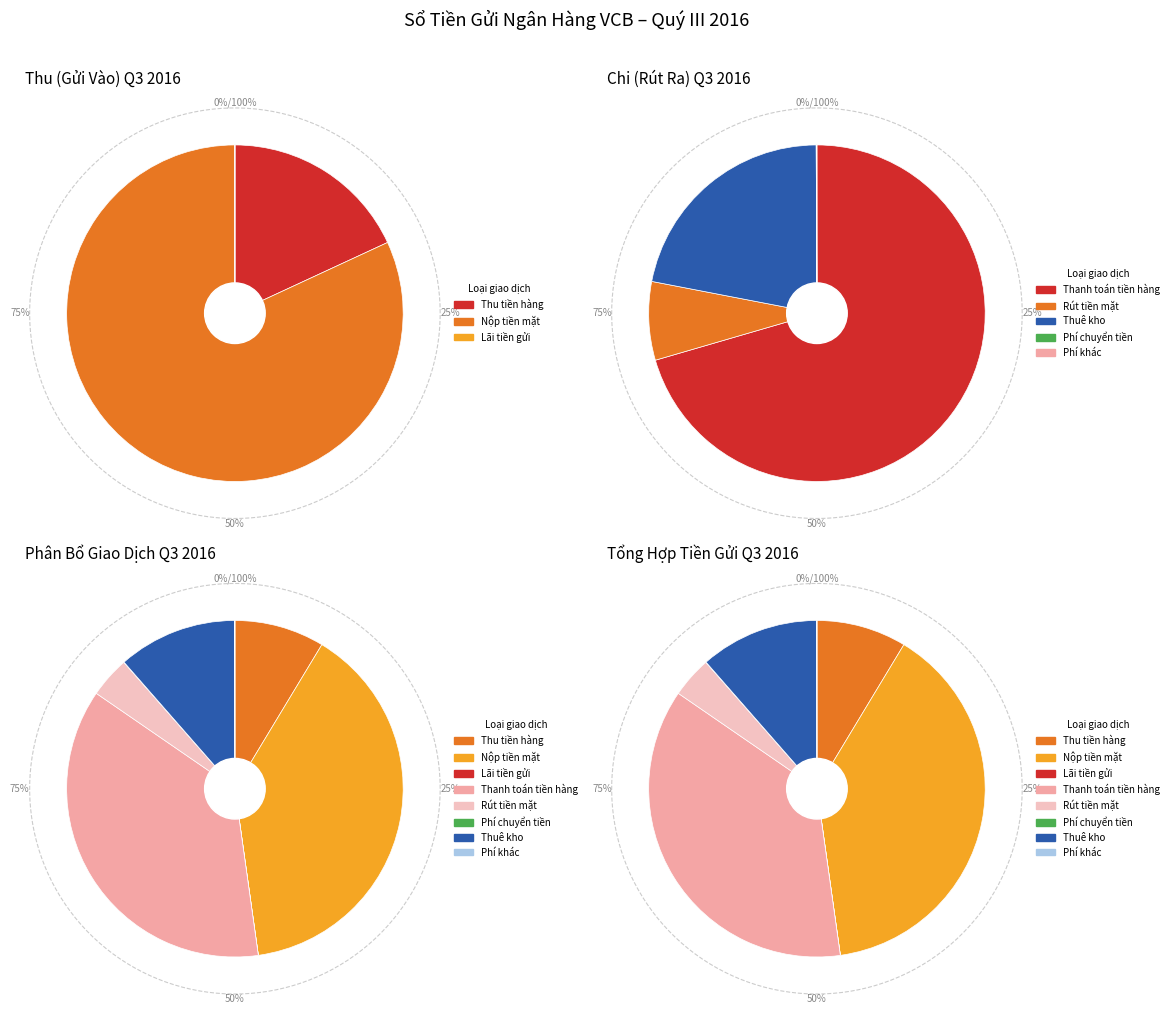

Which category has the smallest portion of the pie?

Lãi tiền gửi